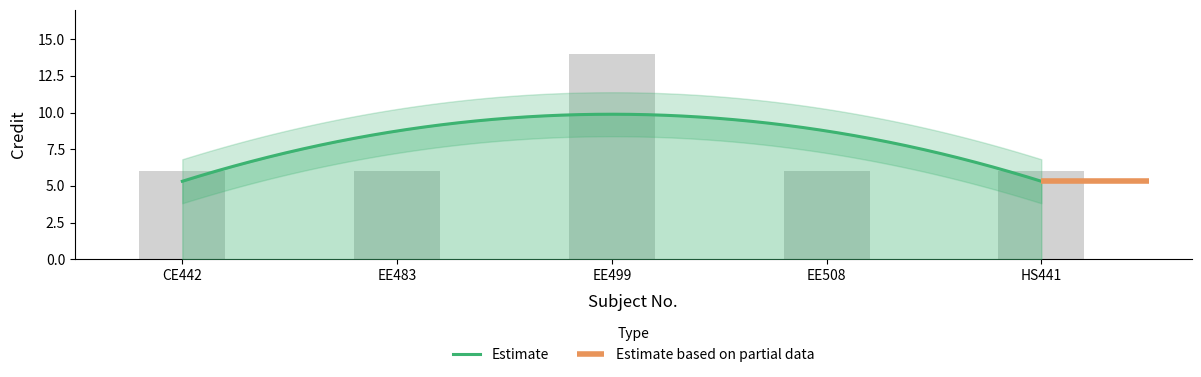

Rank the categories by value from highest to lowest.

EE499, CE442, EE483, EE508, HS441